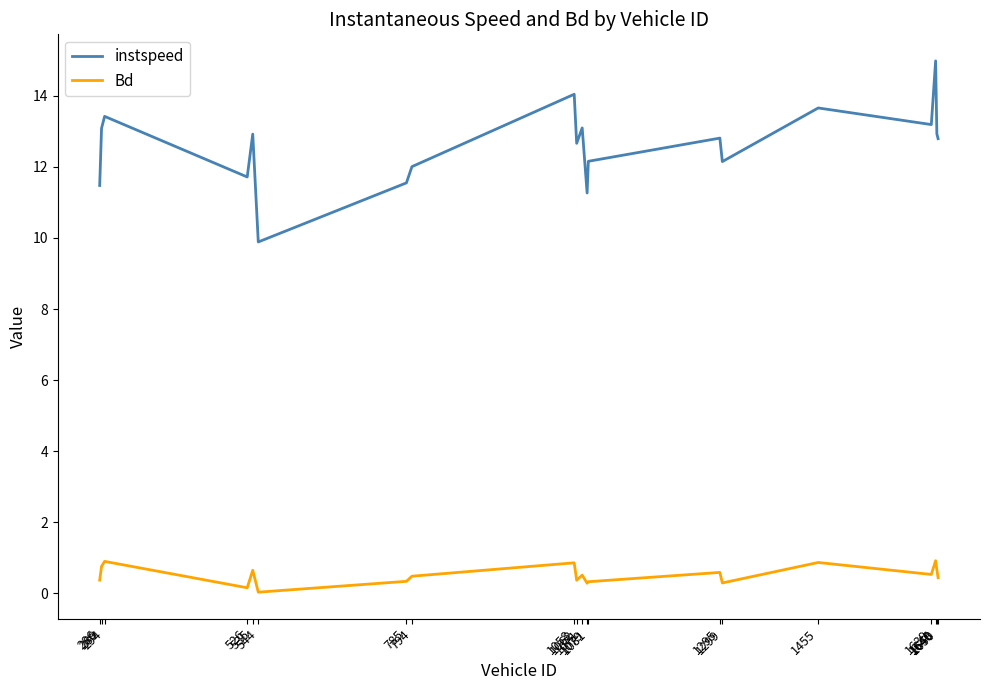

True or false: instspeed has a value of 11.3 at 1079.

True